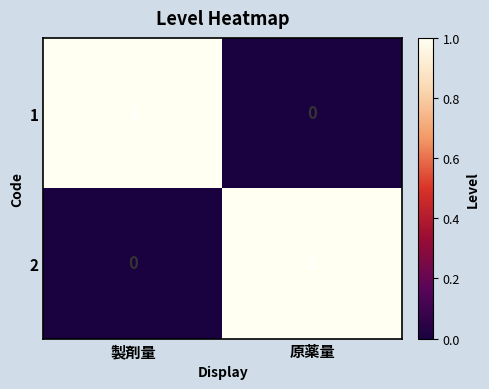

Which category has the lowest value in the 2 series?

製剤量